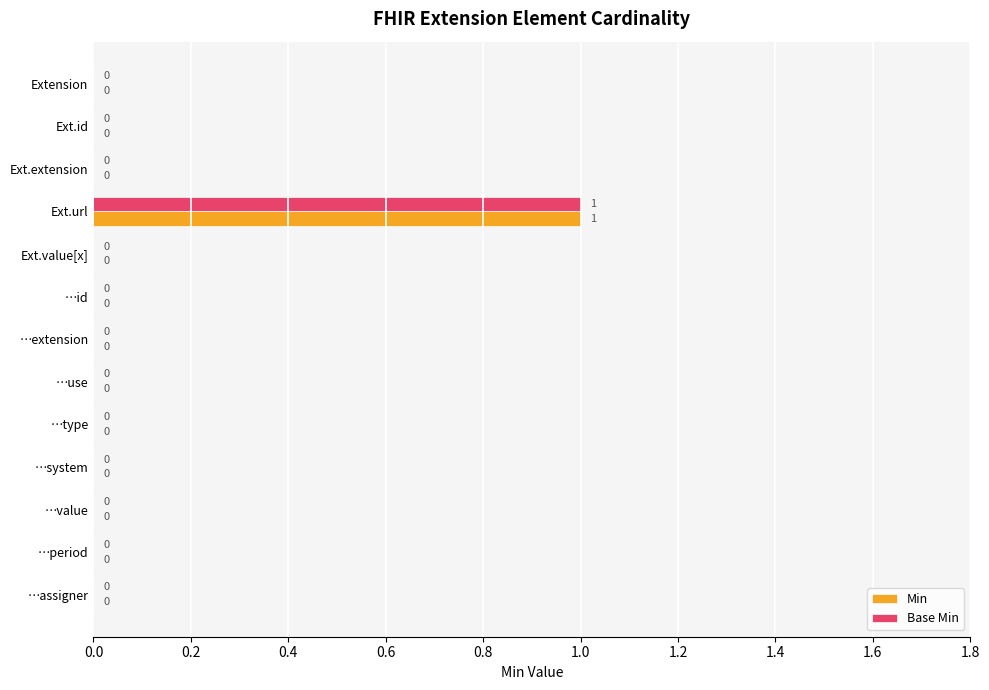

What is the sum of all Base Min values?

1